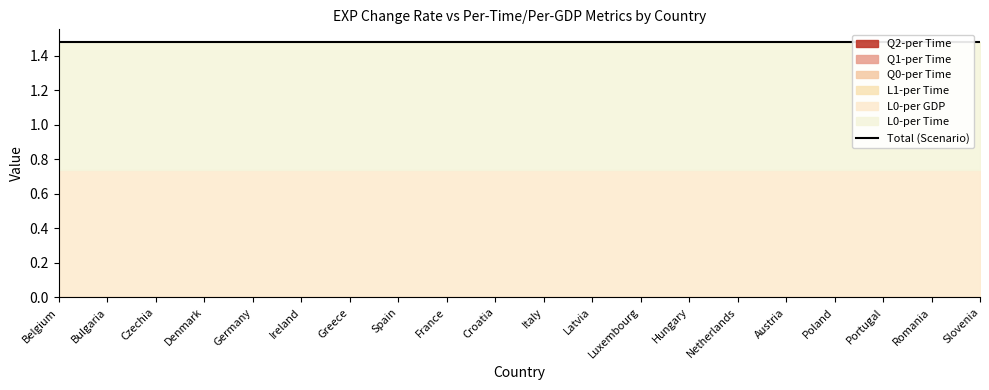

True or false: L0-per GDP and Q1-per Time cross at least once.

False